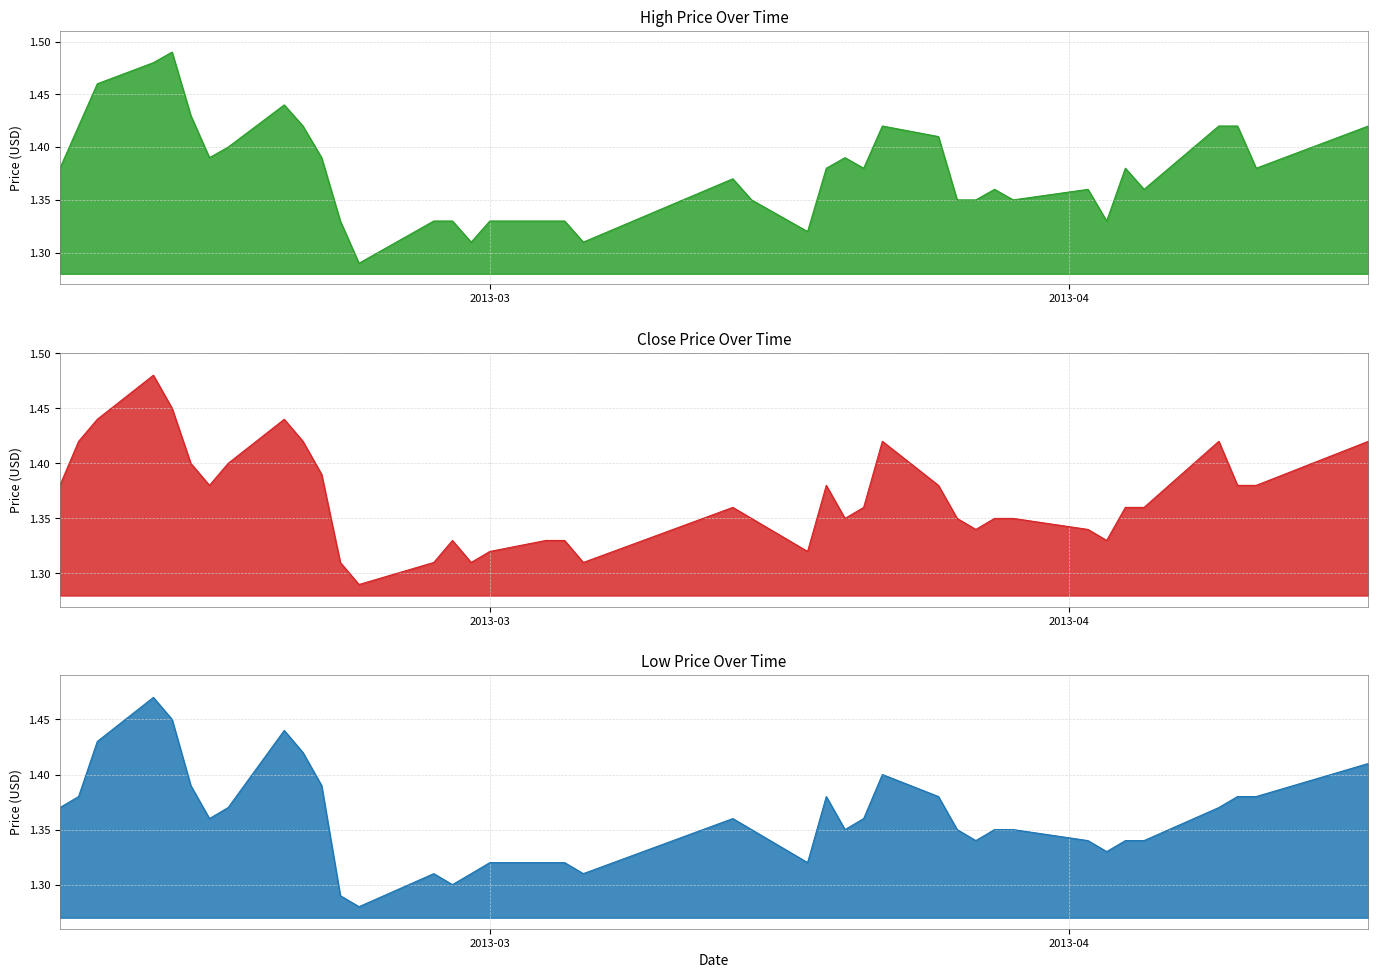

Rank the series at 2013-03-06 from lowest to highest value.

High, Close, Low